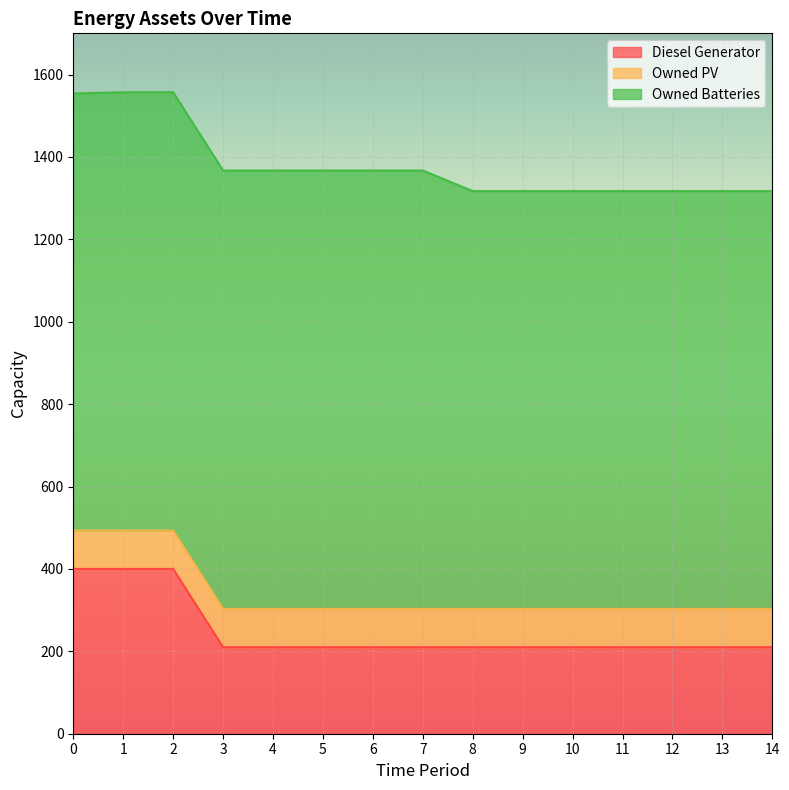

What is the greatest value displayed?

1064